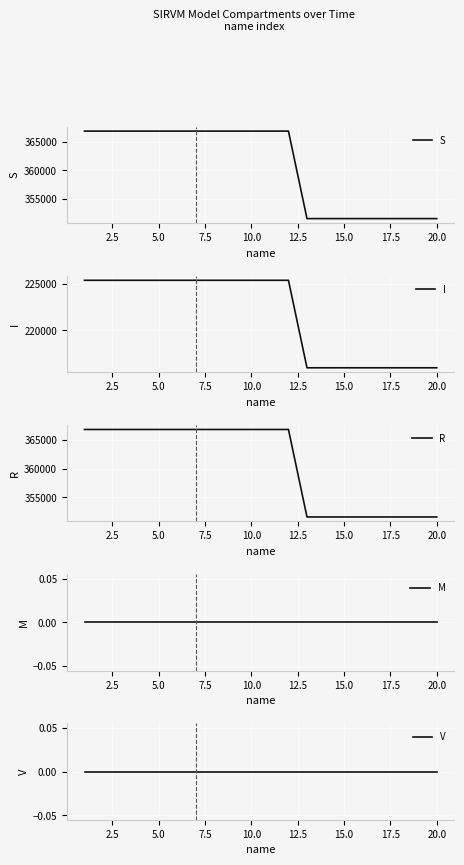

How many lines are shown in the chart?

5